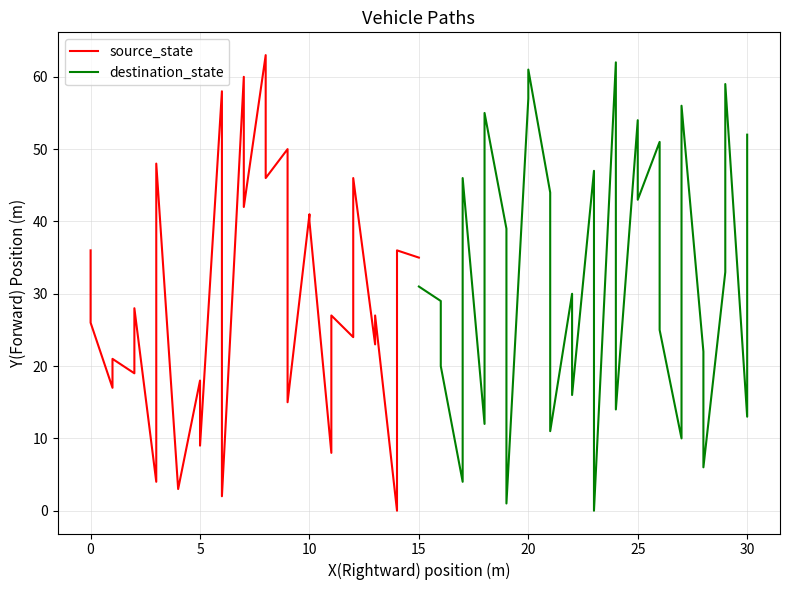

Count the number of categories in the chart.

31